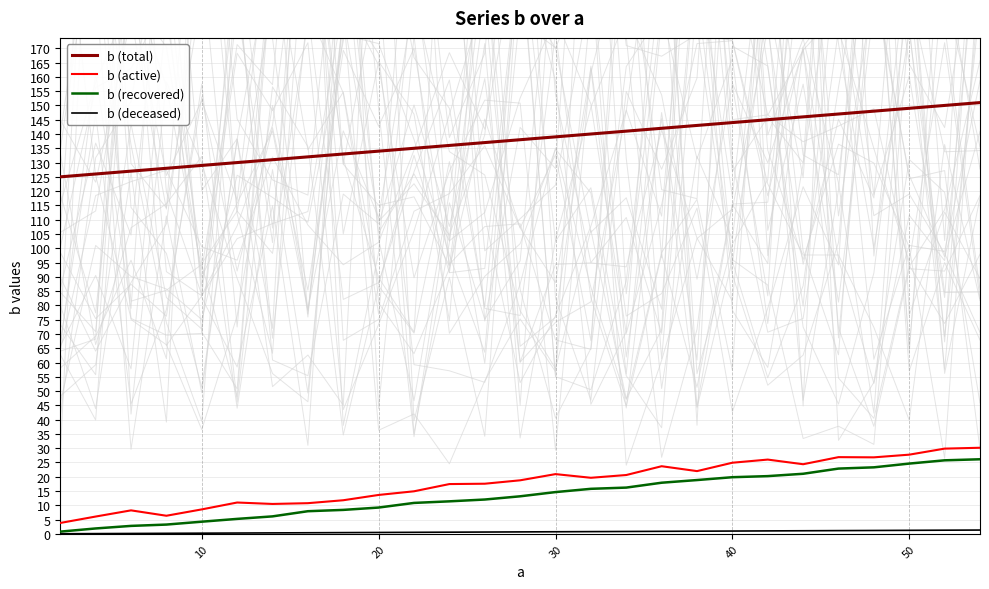

True or false: b (total) has a value of 129.0 at 10.

True